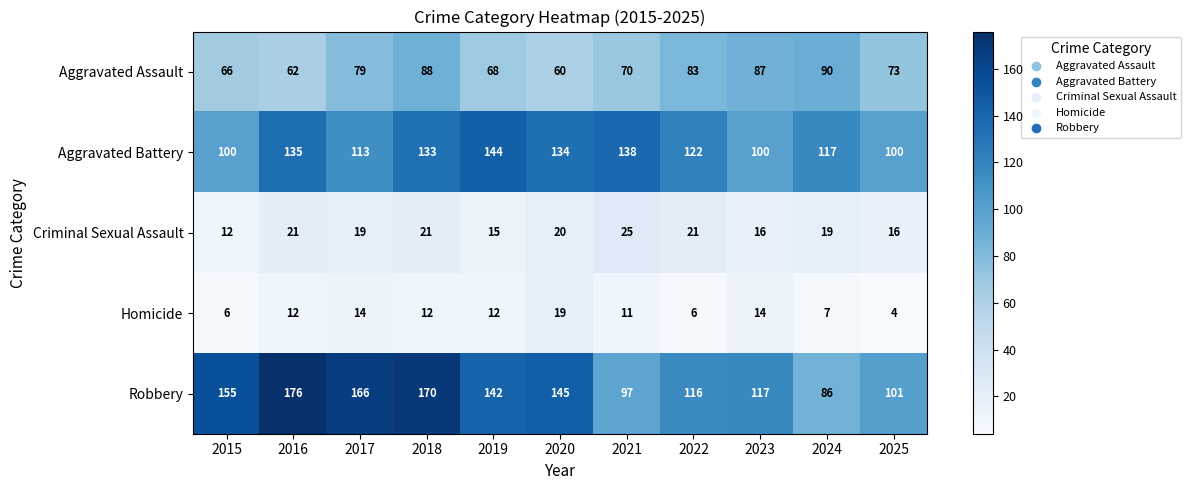

What is the spread (max minus min) of values at 2017?

152